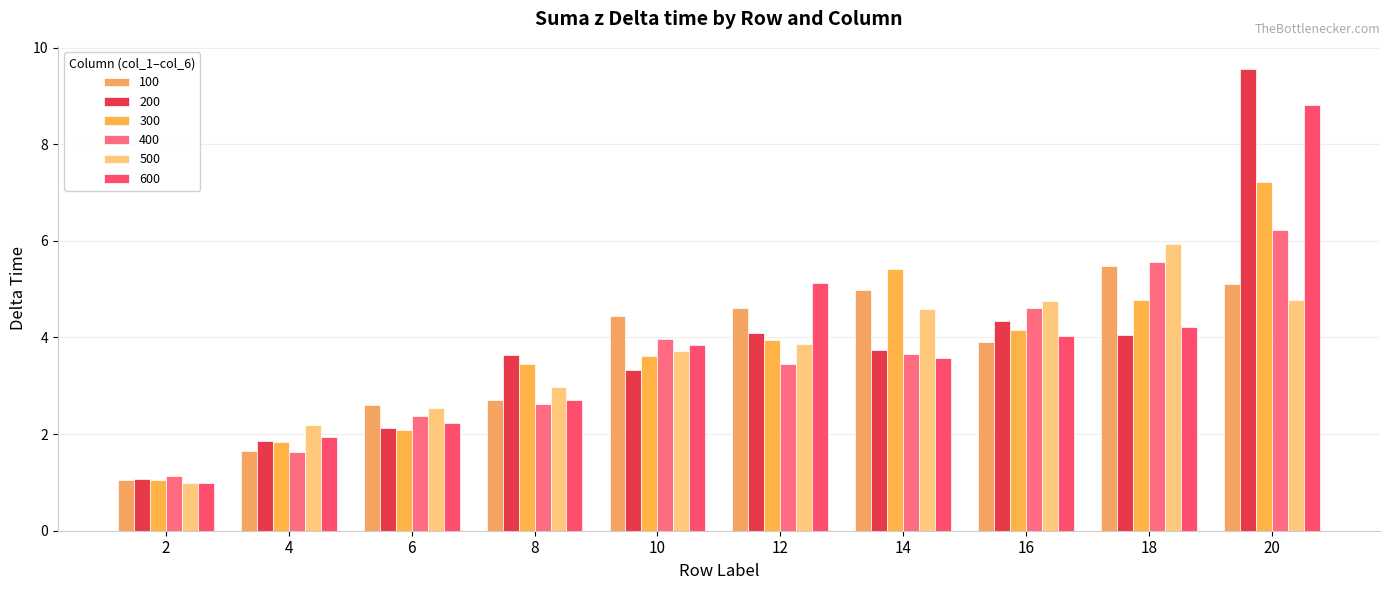

True or false: 100 has a value of 1.1 at 2.

True